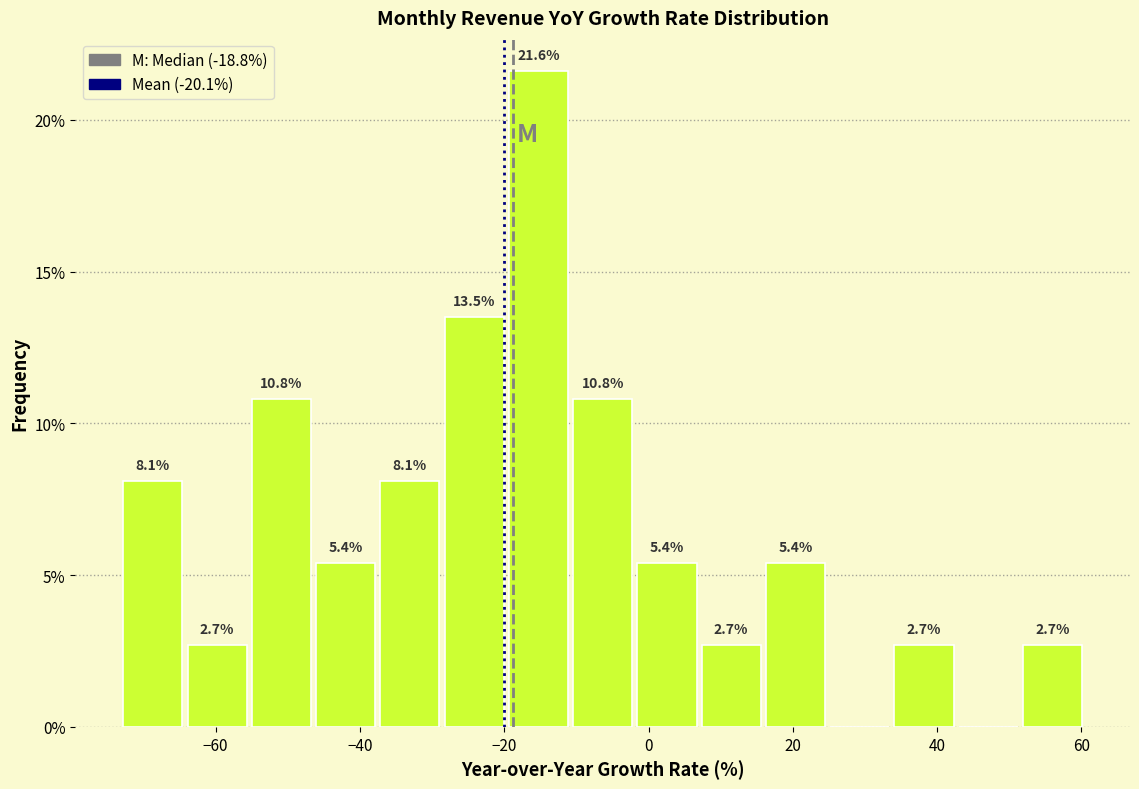

Which range on the x-axis has the tallest bar?

-20 to -10